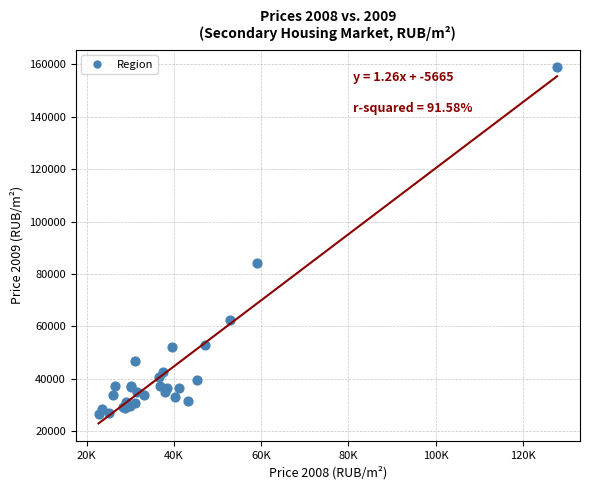

What Y value in the scatter plot is closest to 92798?

84195